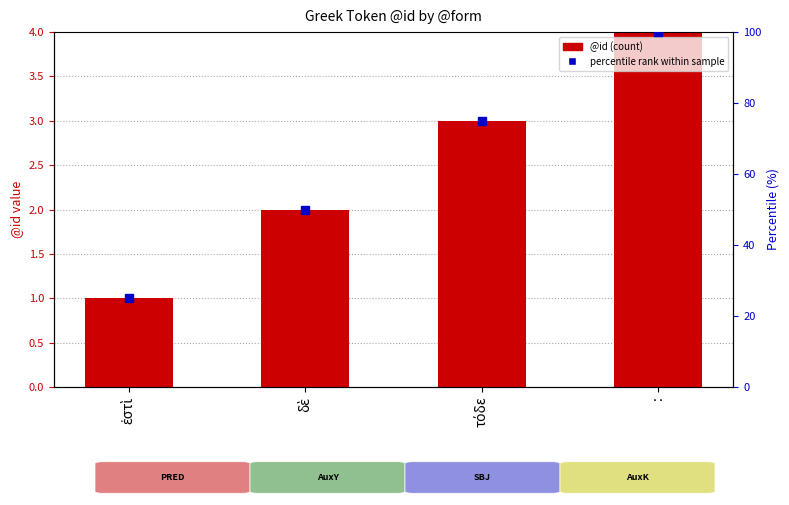

What is the difference between the percentile rank values at δὲ and :?

50